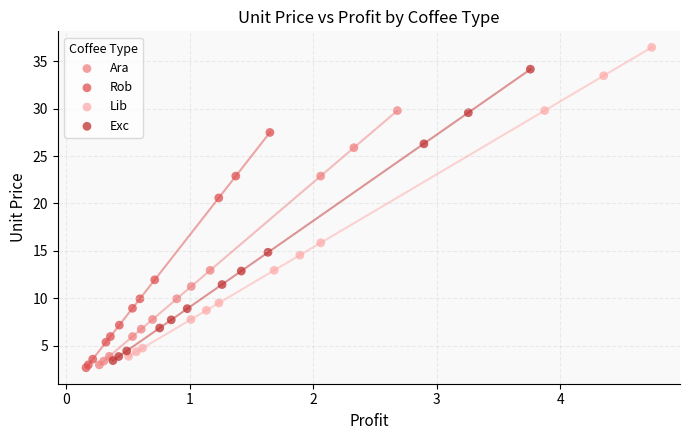

Which series has the largest Y range (max minus min)?

Lib